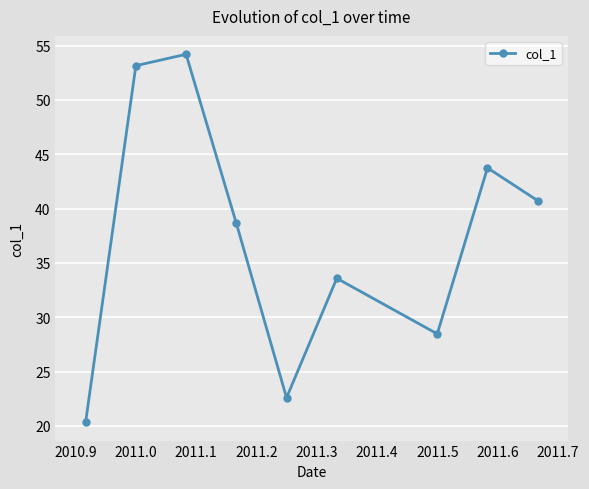

How many values are below 38?

4